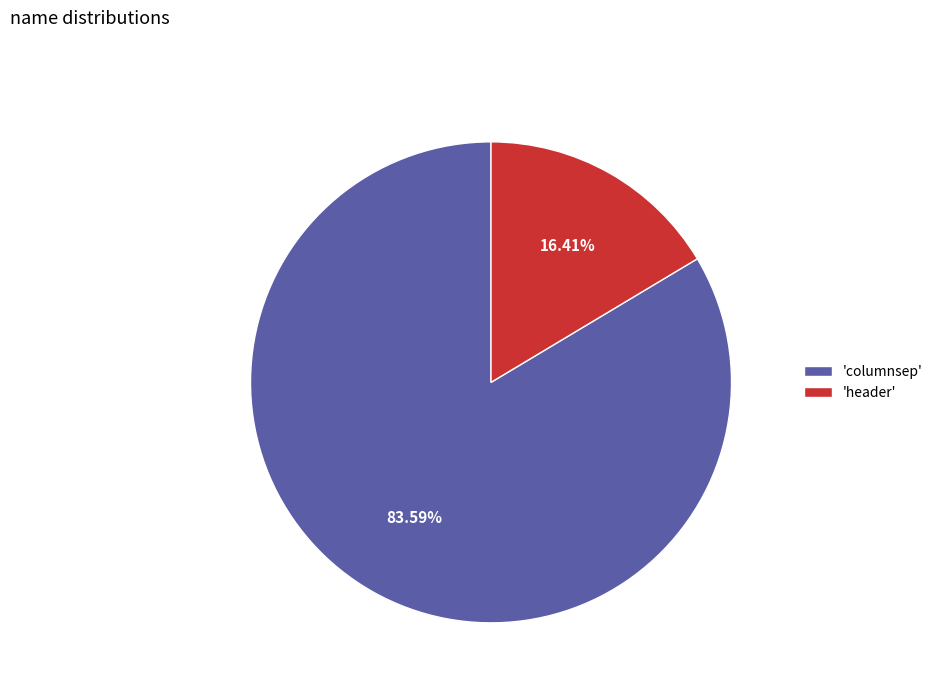

Is 'columnsep' the majority of the pie?

Yes